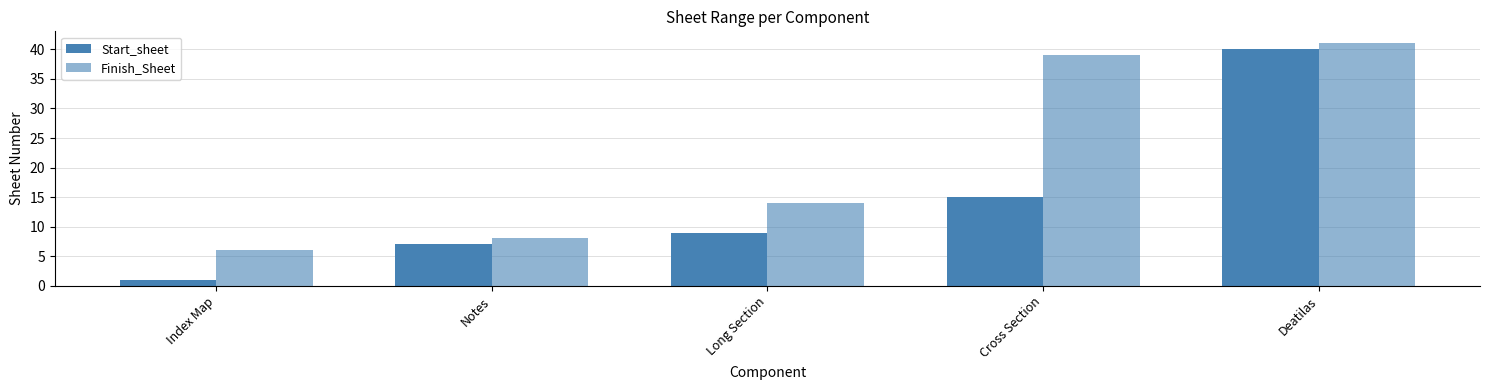

Are the bars grouped side by side (vs. stacked)?

Yes